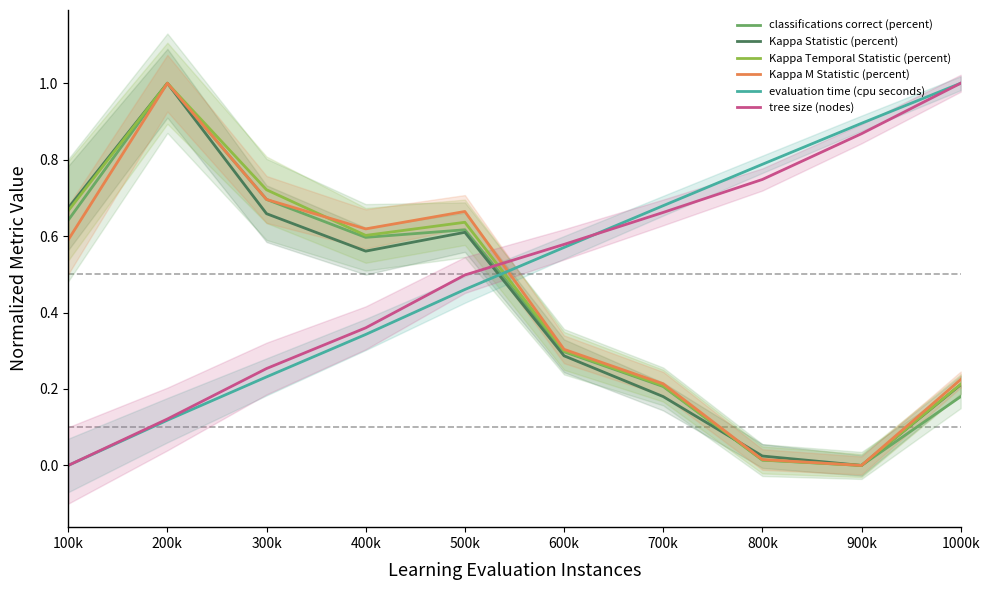

Read the evaluation time (cpu seconds) value at 200k.

0.1